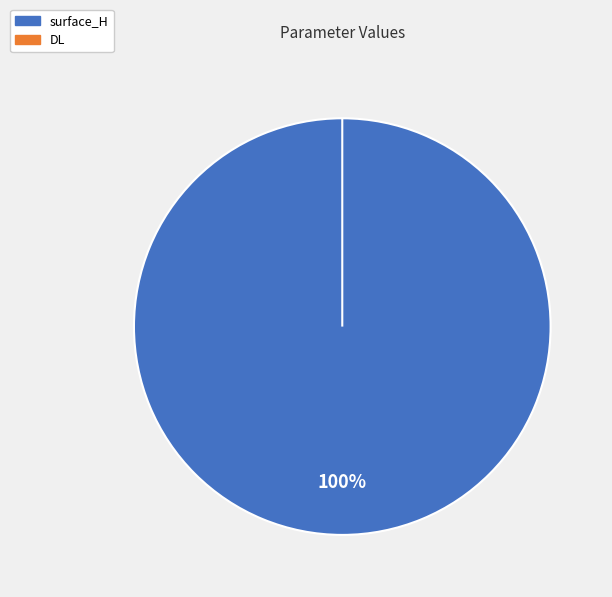

Does surface_H represent more than half of the total?

Yes